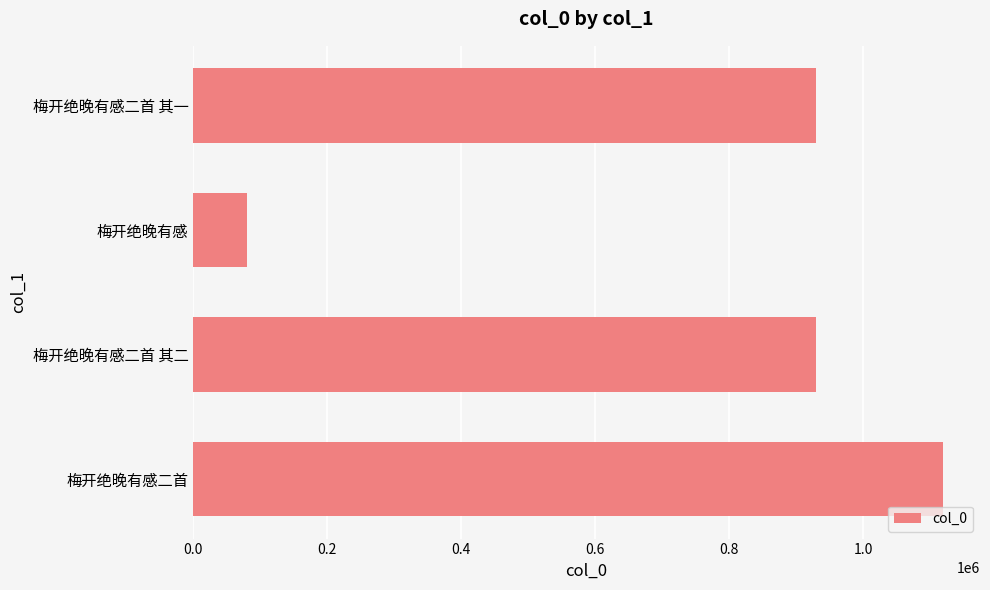

What is the sum of the values at 梅开绝晚有感二首 其一 and 梅开绝晚有感二首?

2048496